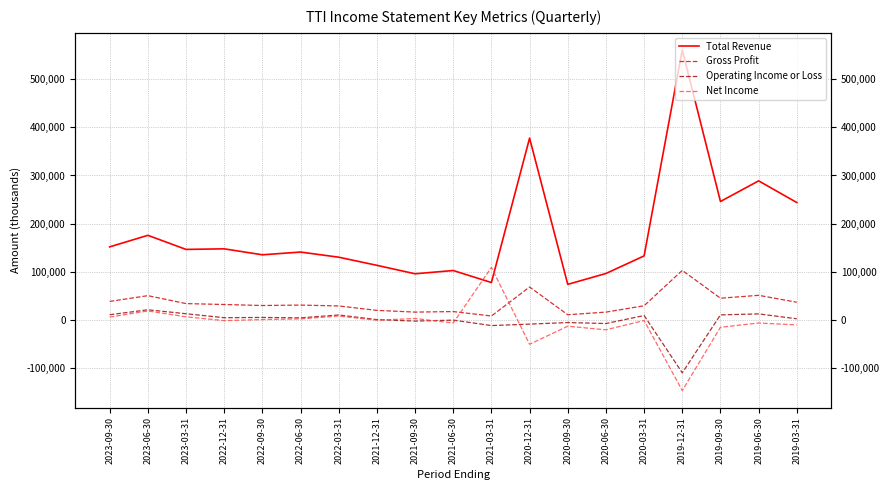

What is the label of the 1st point from the left?

2023-09-30